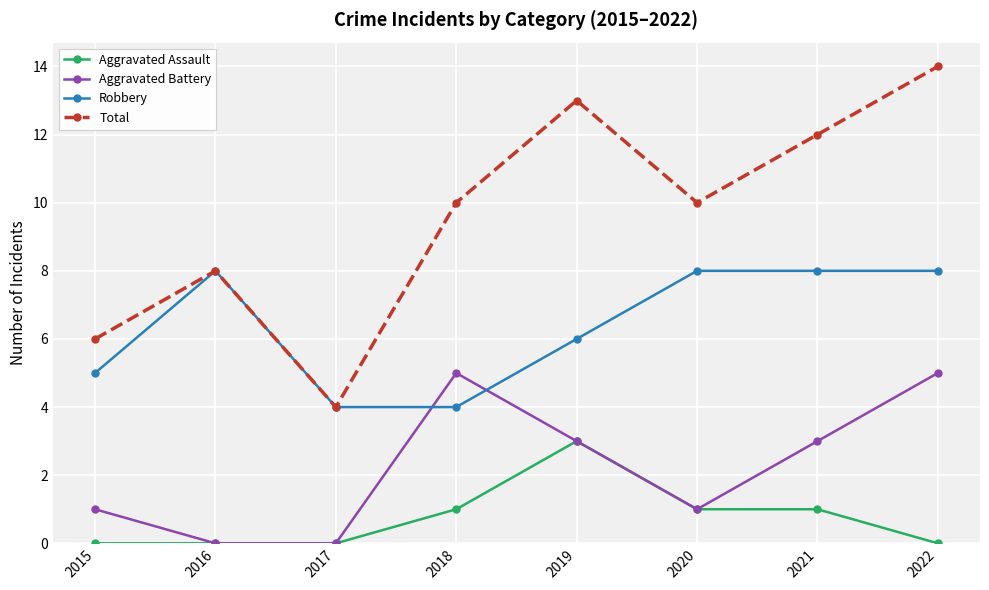

The Robbery series shows 8 at 2021. True or false?

True